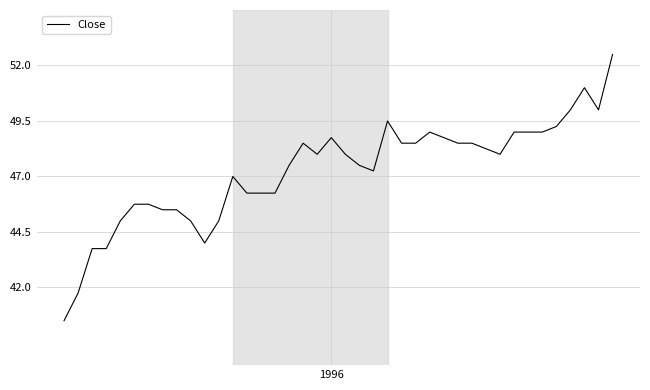

What is the greatest value displayed?

52.5